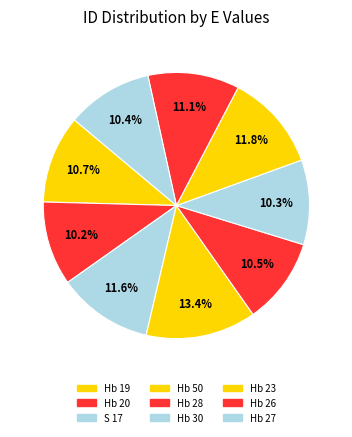

Count the number of slices in the pie.

9